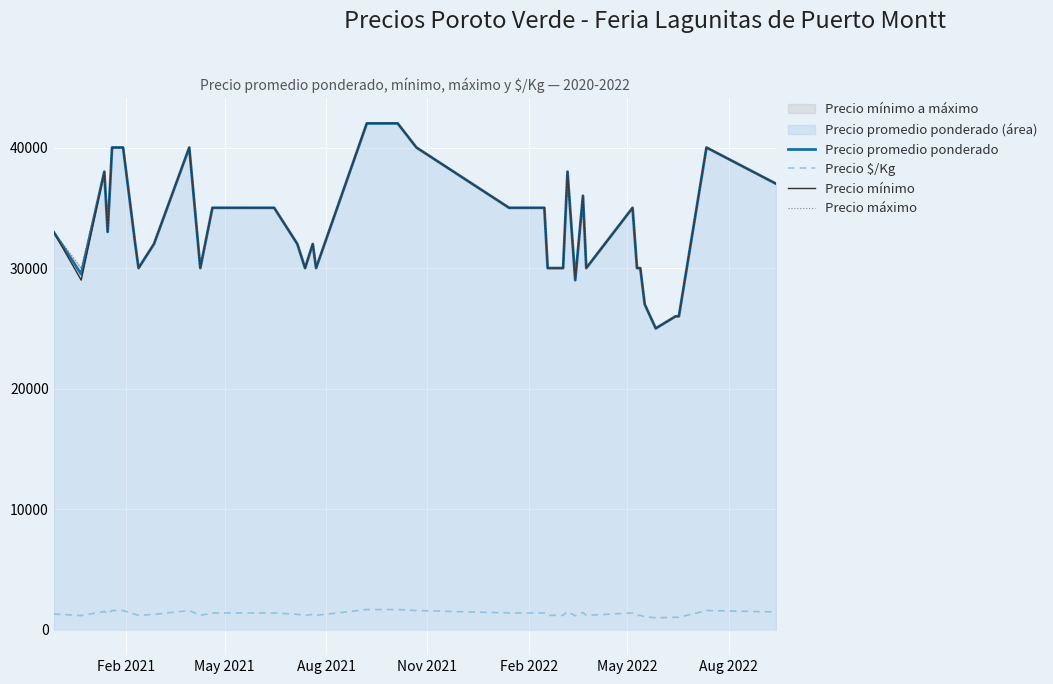

True or false: Precio $/Kg and Precio promedio ponderado intersect in this chart.

False